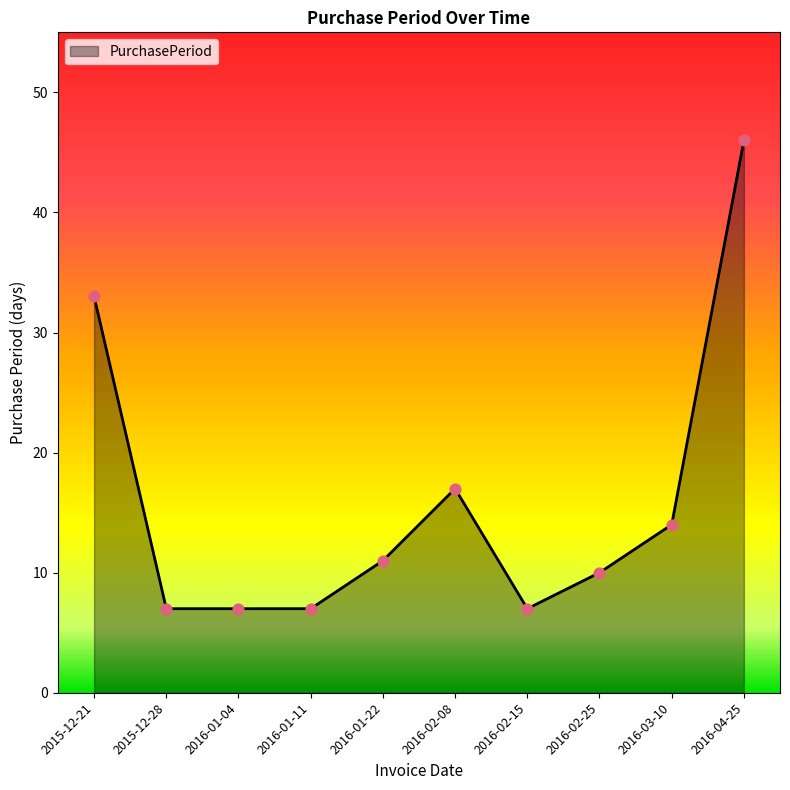

What is the ratio of the value at 2016-04-25 to the value at 2016-01-11?

6.6